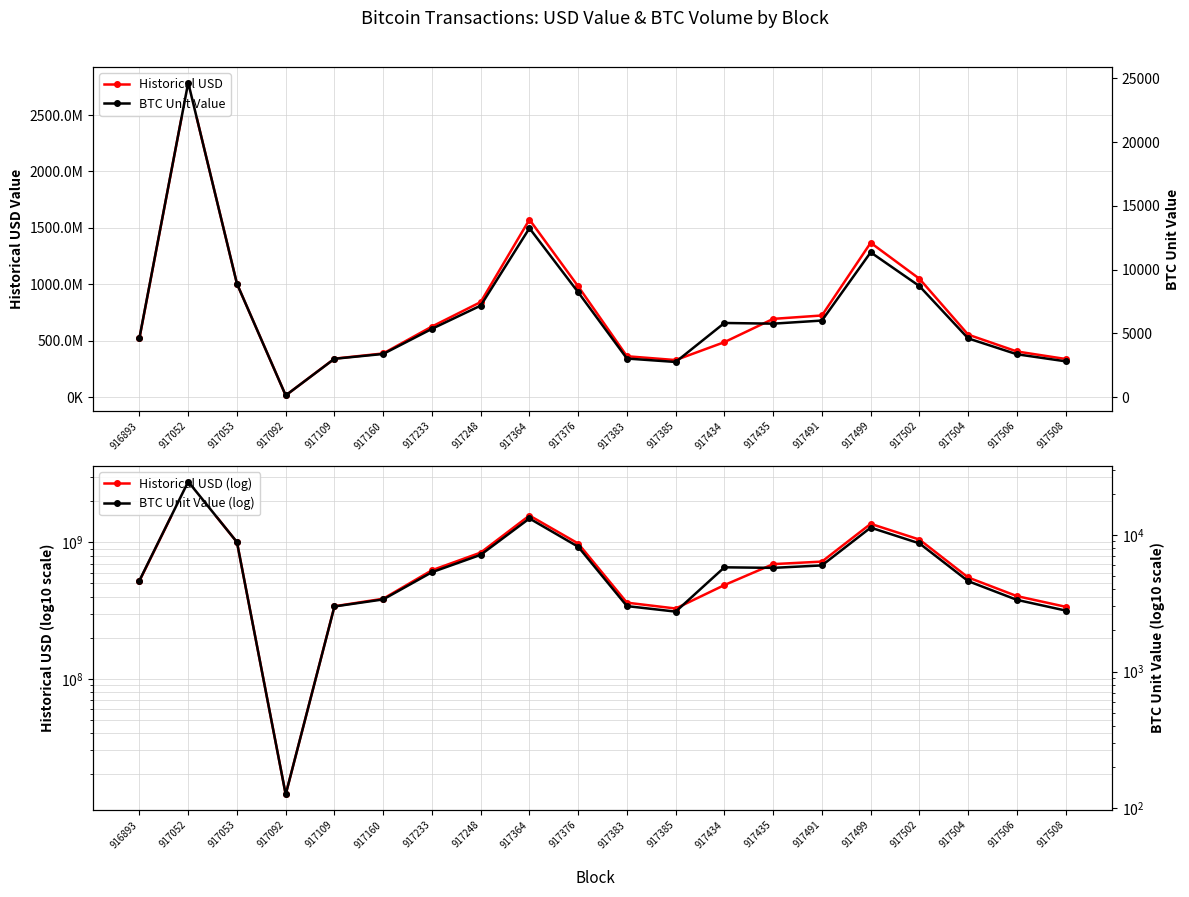

What is the value of the BTC Unit Value (log) point at the 16th from the left?

11353.9